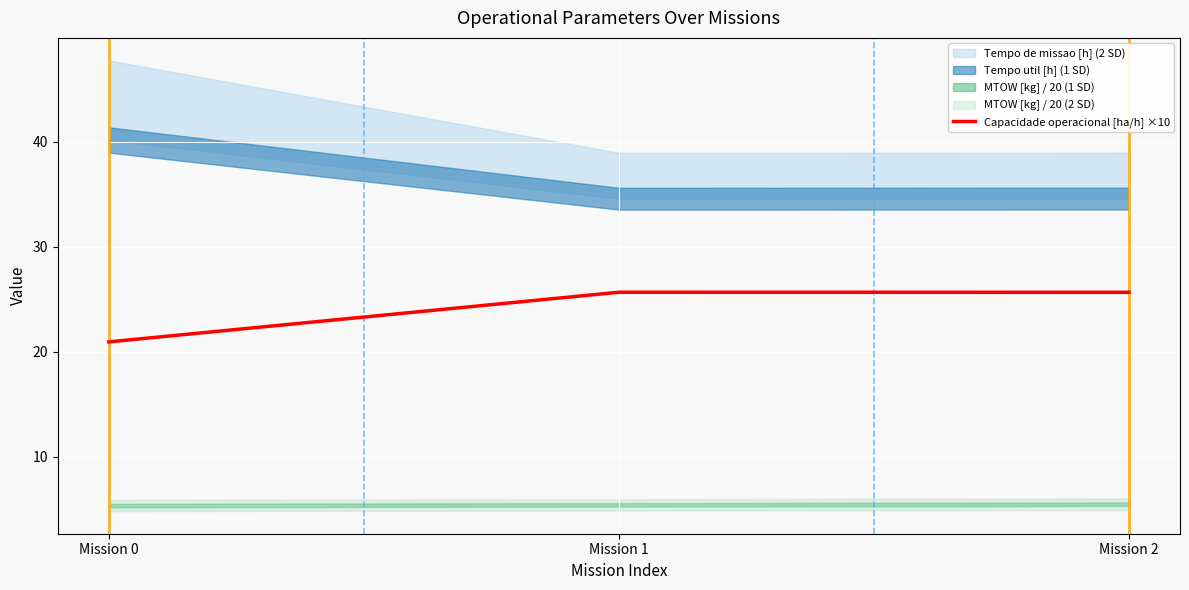

True or false: the data shows 25.7 at Mission 1.

True